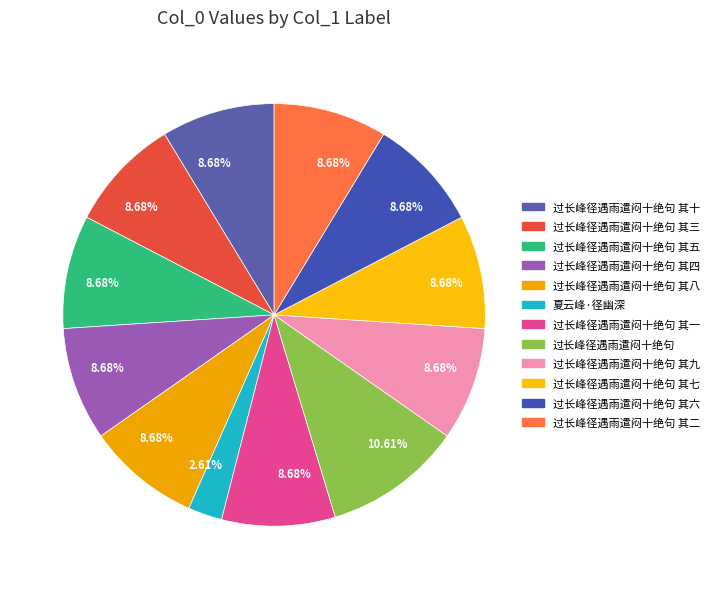

What percentage is the 夏云峰·径幽深 slice, to the nearest percent?

3%